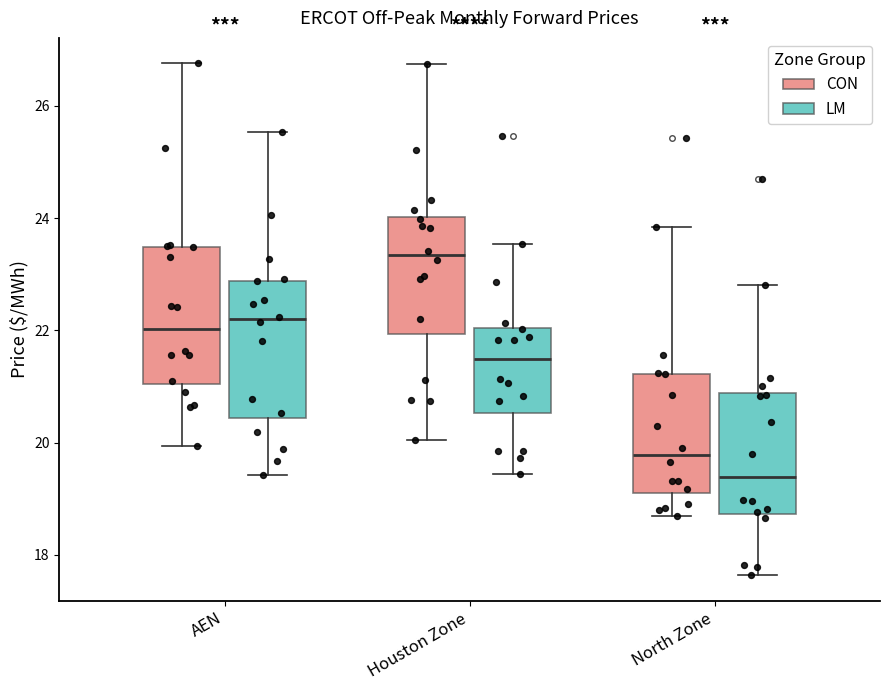

Reading left to right, read every box against the y-axis: the position of its median line, the range the box covers, and the ends of its whiskers. The values are not printed on the chart, so give them approximately, as read against the axis.

AEN (CON): median 22.0, box 21.0 to 23.4, whiskers 20.0 to 26.8
AEN (LM): median 22.2, box 20.4 to 22.8, whiskers 19.4 to 25.6
Houston Zone (CON): median 23.4, box 22.0 to 24.0, whiskers 20.0 to 26.8
Houston Zone (LM): median 21.4, box 20.6 to 22.0, whiskers 19.4 to 23.6
North Zone (CON): median 19.8, box 19.2 to 21.2, whiskers 18.6 to 23.8
North Zone (LM): median 19.4, box 18.8 to 20.8, whiskers 17.6 to 22.8